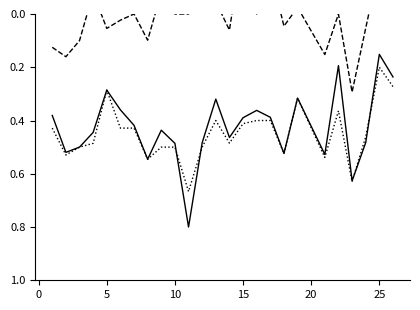

Is the value of f1 at 14 greater than the value of accuracy at 22?

No